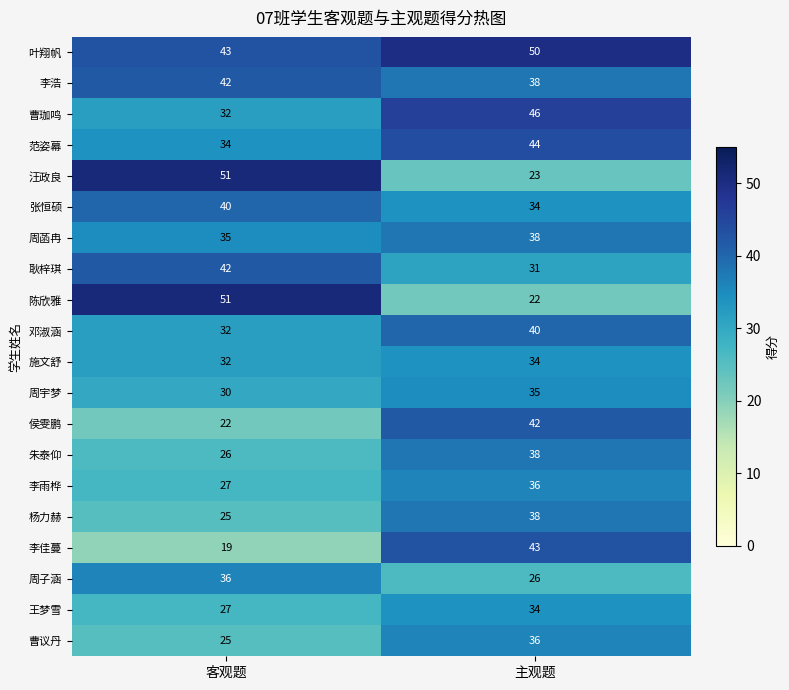

What is the difference between the 陈欣雅 values at 主观题 and 客观题?

29